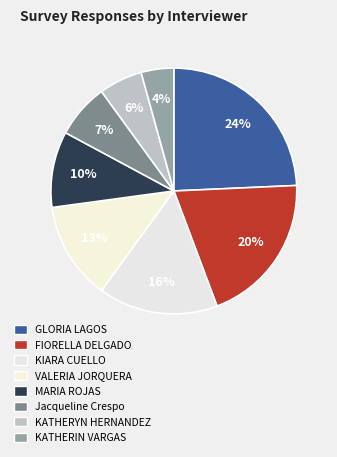

Combined, do KATHERIN VARGAS and KIARA CUELLO account for over 50%?

No